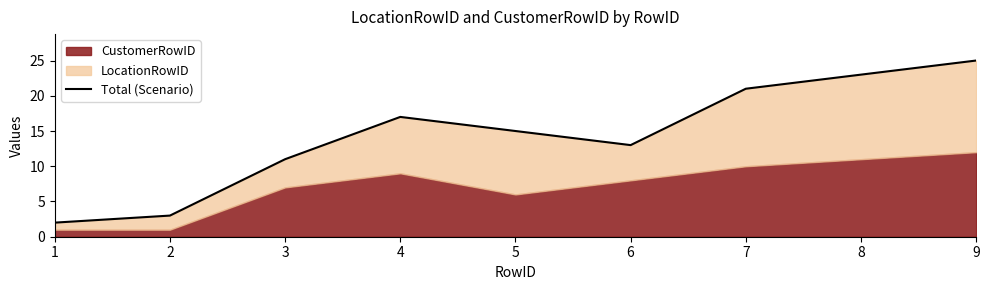

Between 3 and 4, which is larger?

4